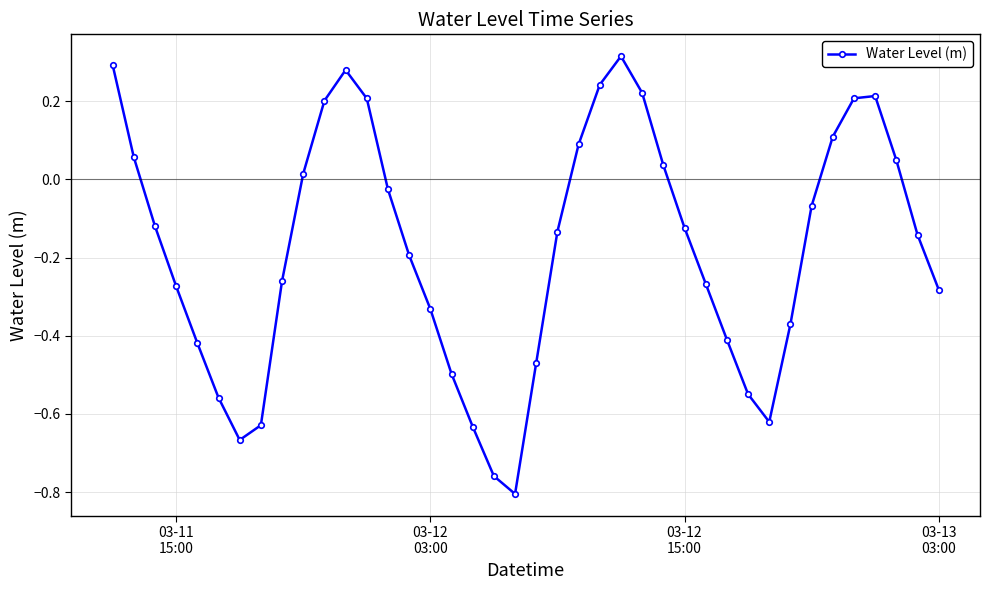

True or false: there are more than 1 points higher than both neighbors.

True